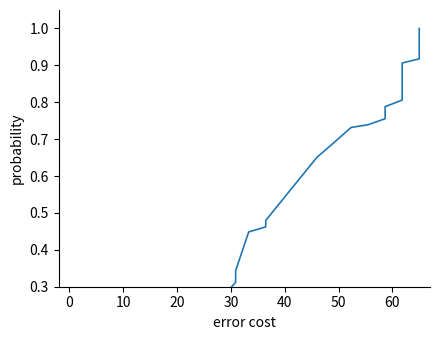

What is the difference between the maximum and minimum values?

1.0